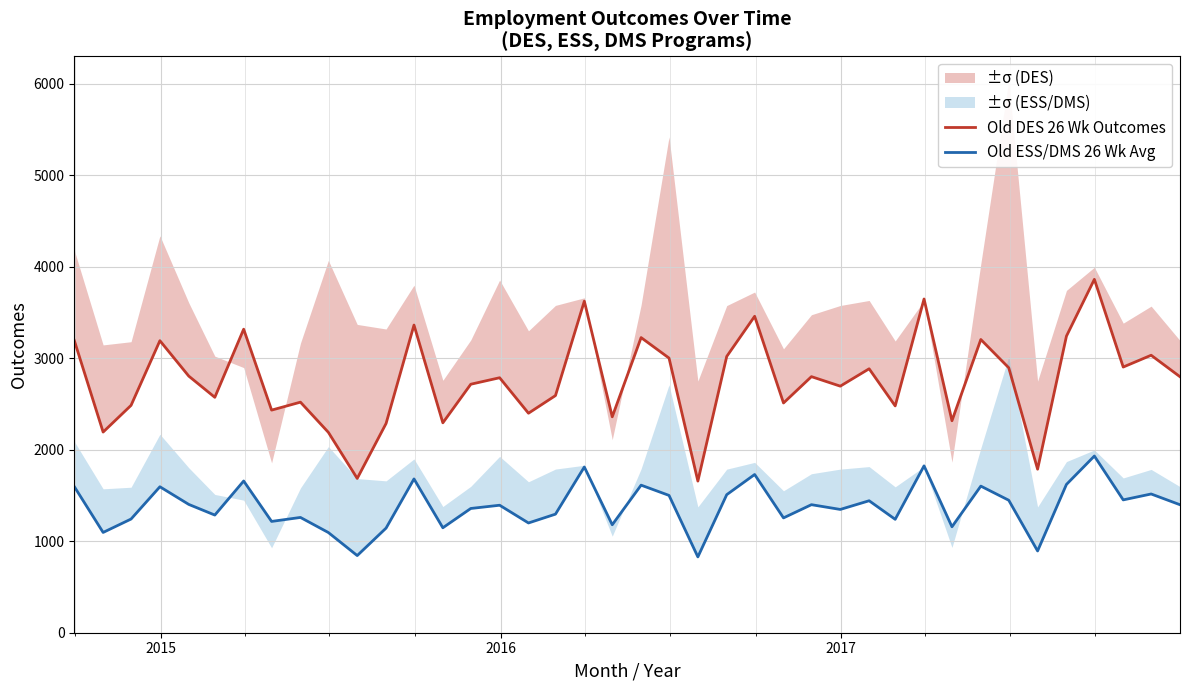

Does the chart display data point markers on the line(s)?

No